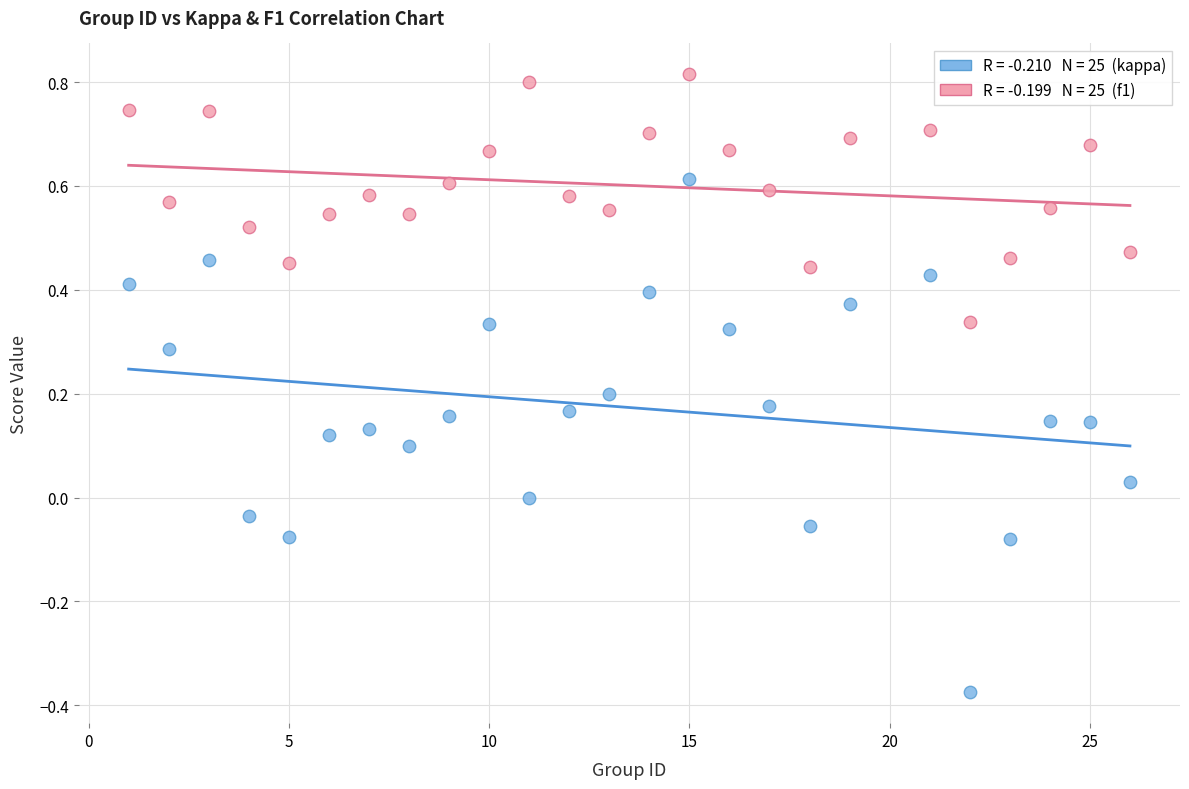

Across all data points, what is the range of Y values (max minus min)?

1.2